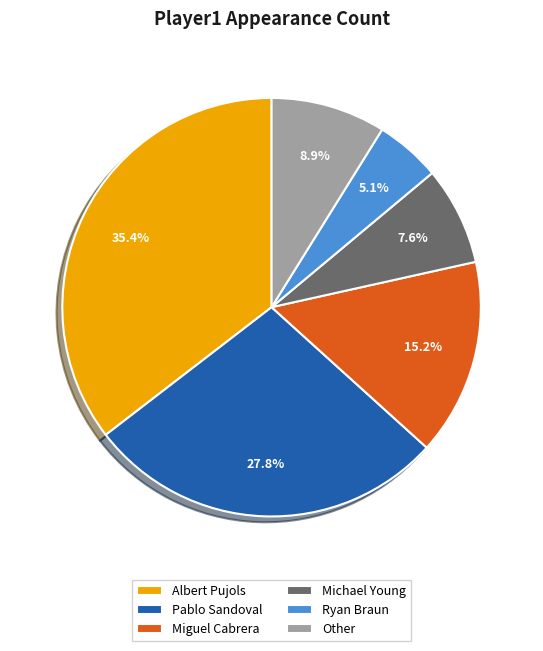

Between Albert Pujols and Pablo Sandoval, which is larger?

Albert Pujols